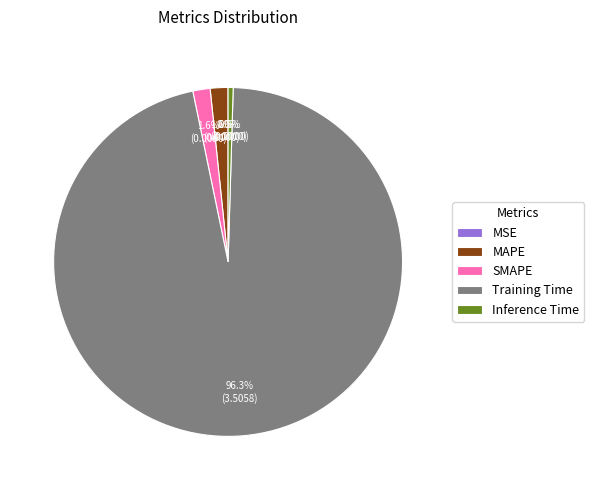

Does any single category account for the majority?

Yes